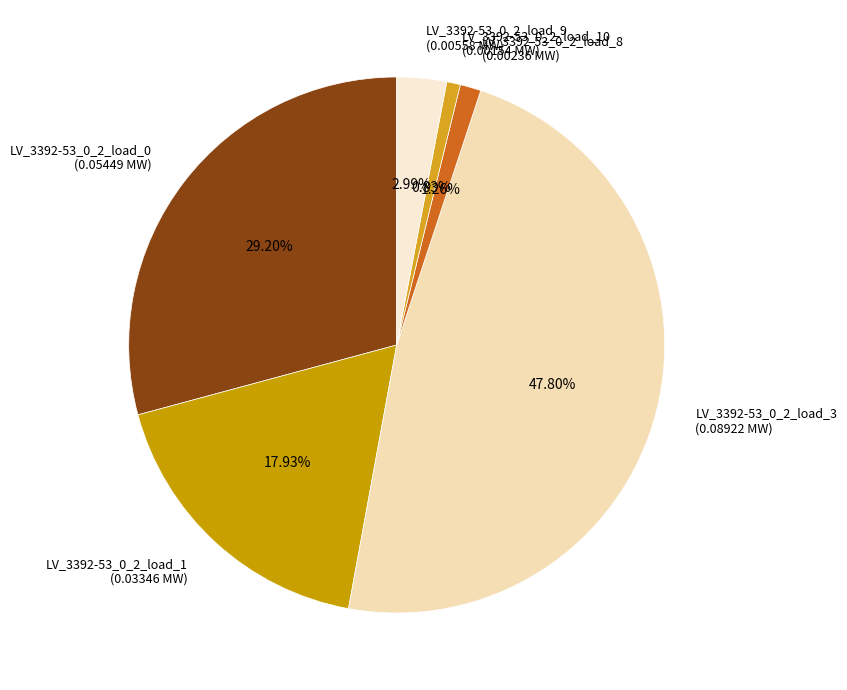

Is the sum of LV_3392-53_0_2_load_8 (0.00236 MW) and LV_3392-53_0_2_load_0 (0.05449 MW) greater than half?

No